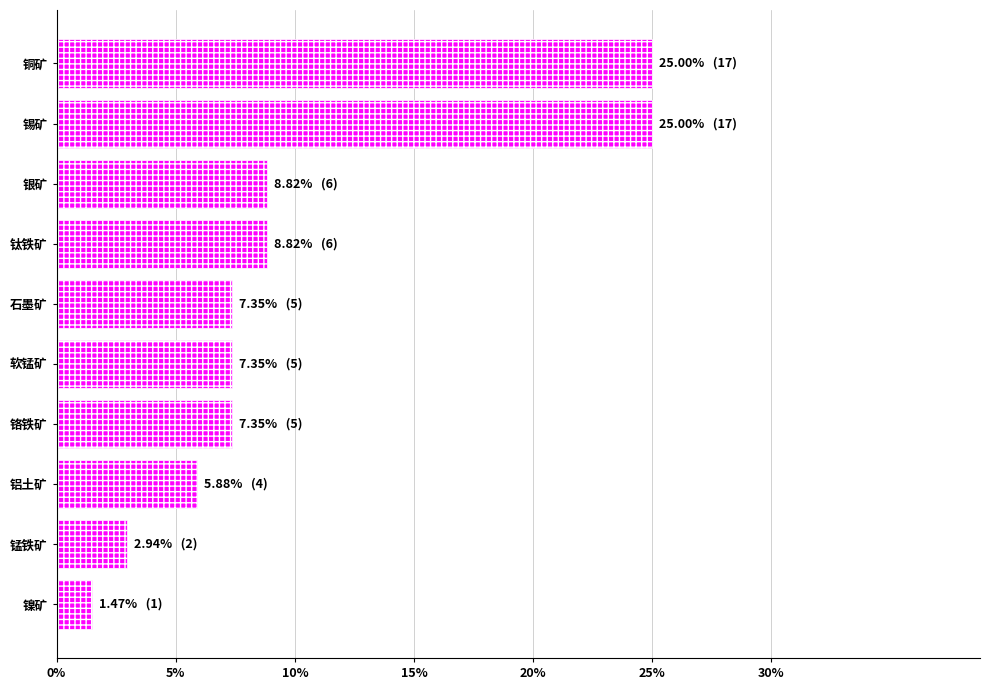

True or false: the data shows 8.8 at 钛铁矿.

True